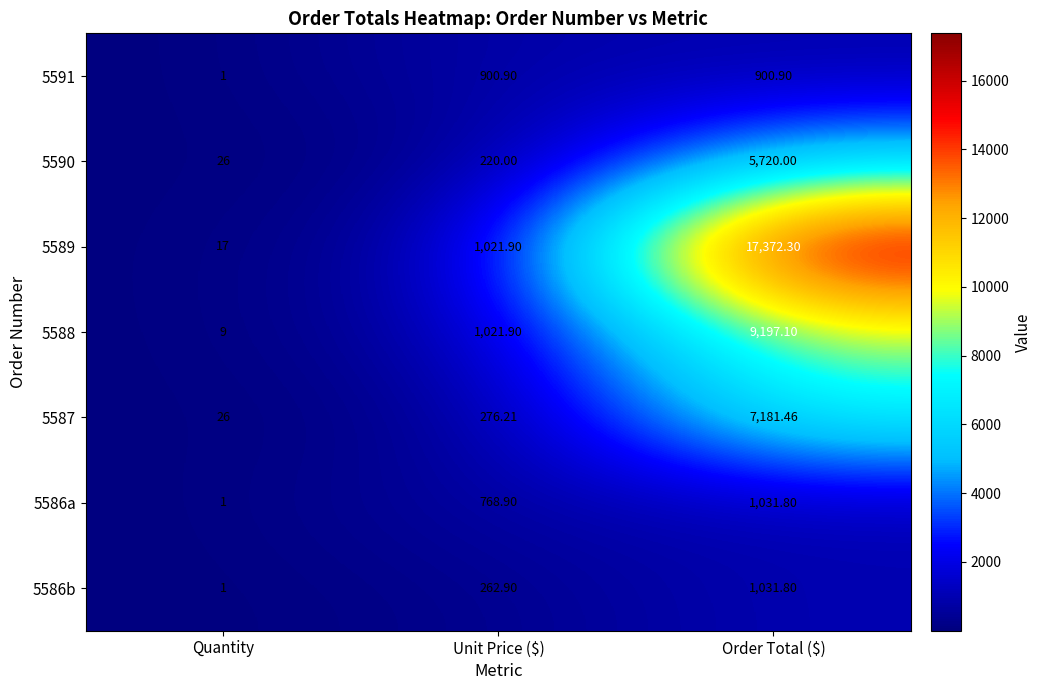

At which label does 5586a reach its peak?

Order Total ($)